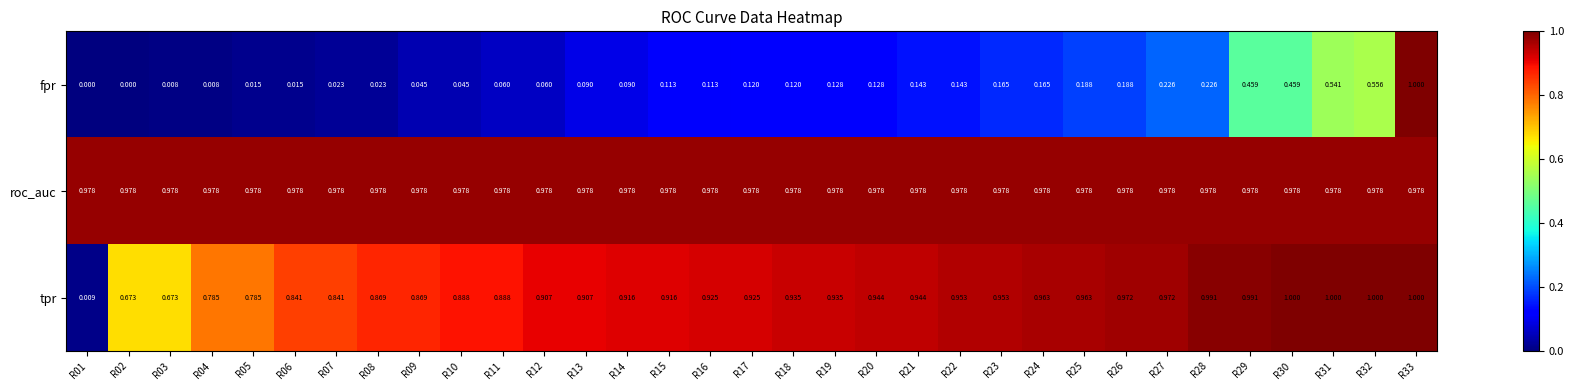

Which series has the largest total across all categories?

roc_auc